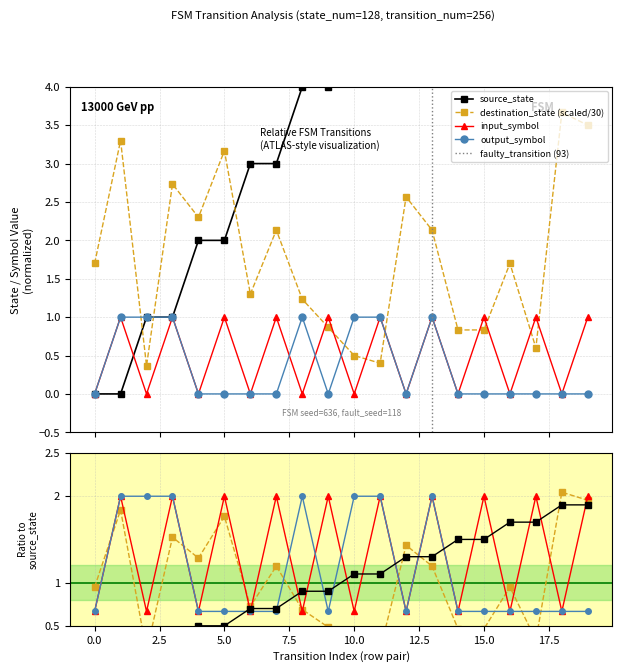

The output_symbol series shows 1.0 at 10. True or false?

True